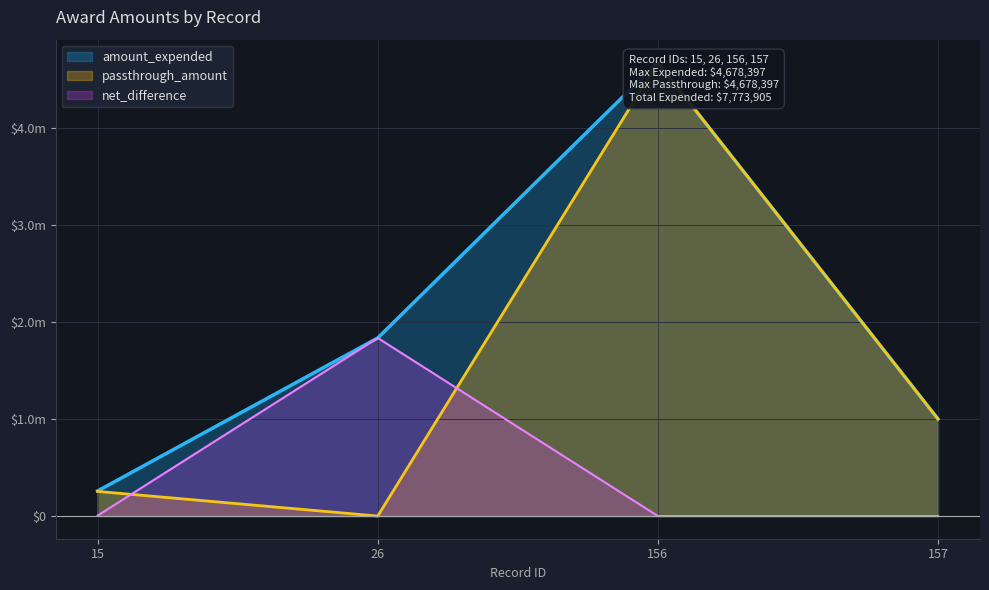

At which category does passthrough_amount reach its first local peak?

156